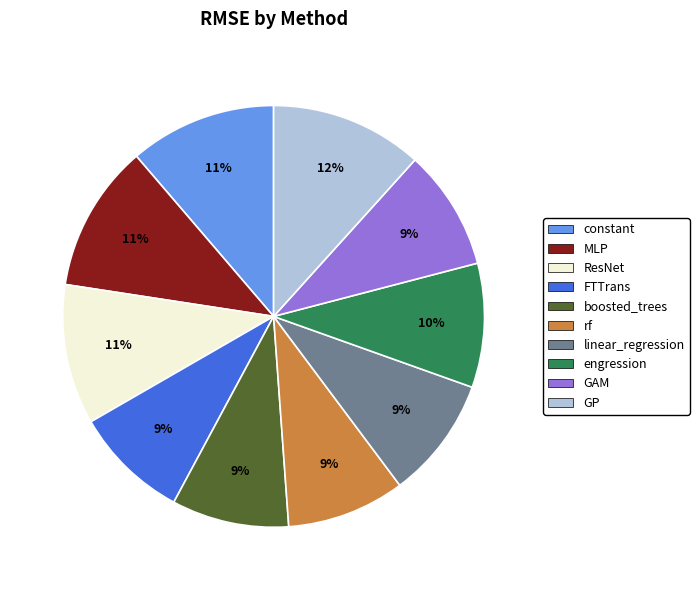

How many slices are in this pie chart?

10